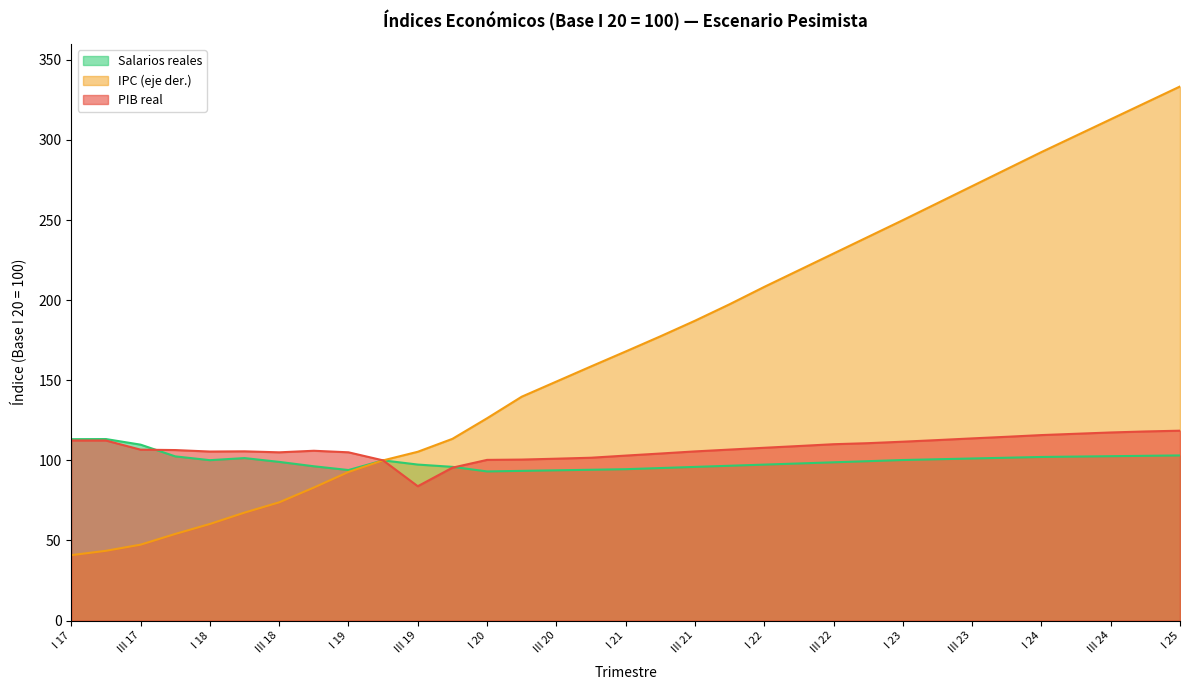

True or false: Salarios reales has more than 0 interior local peaks.

True